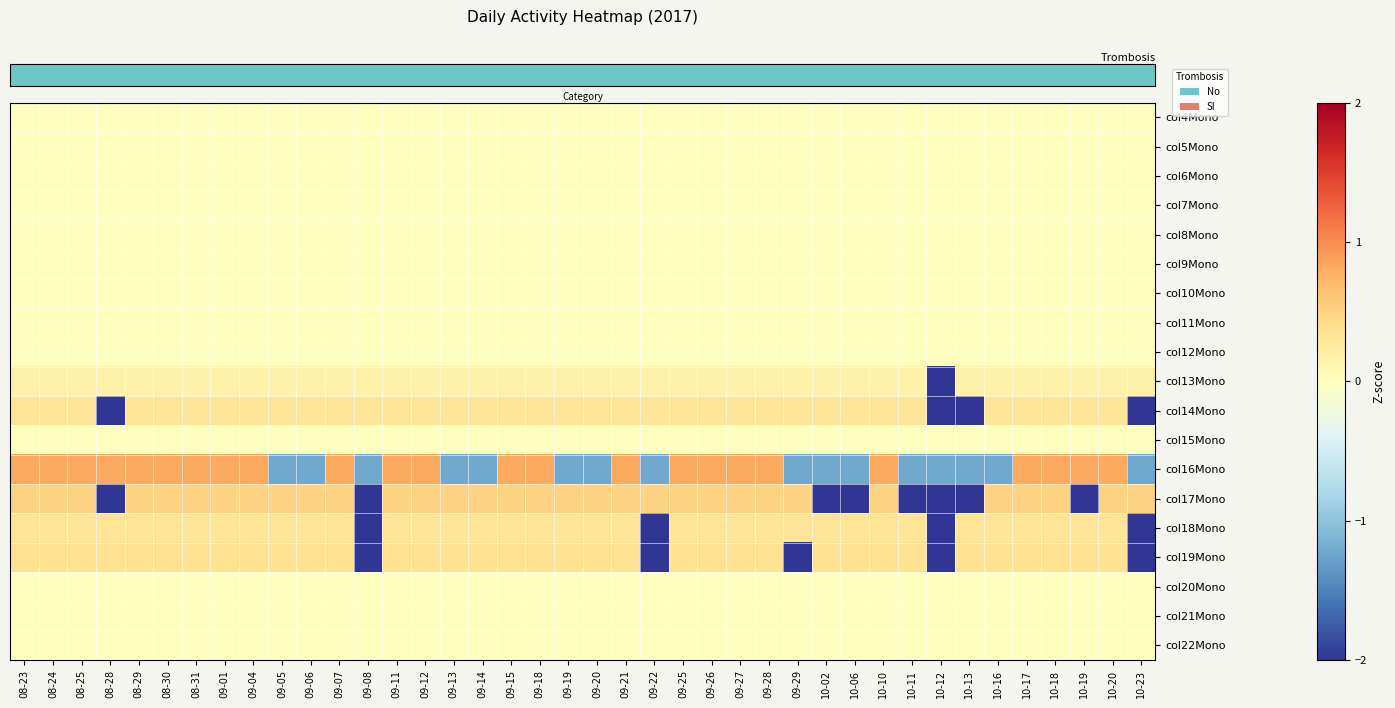

Reading left to right, list all the values displayed in this chart.

row_0: 08-23=0.0	08-24=0.0	08-25=0.0	08-28=0.0	08-29=0.0	08-30=0.0	08-31=0.0	09-01=0.0	09-04=0.0	09-05=0.0	09-06=0.0	09-07=0.0	09-08=0.0	09-11=0.0	09-12=0.0	09-13=0.0	09-14=0.0	09-15=0.0	09-18=0.0	09-19=0.0	09-20=0.0	09-21=0.0	09-22=0.0	09-25=0.0	09-26=0.0	09-27=0.0	09-28=0.0	09-29=0.0	10-02=0.0	10-06=0.0	10-10=0.0	10-11=0.0	10-12=0.0	10-13=0.0	10-16=0.0	10-17=0.0	10-18=0.0	10-19=0.0	10-20=0.0	10-23=0.0
row_1: 08-23=0.0	08-24=0.0	08-25=0.0	08-28=0.0	08-29=0.0	08-30=0.0	08-31=0.0	09-01=0.0	09-04=0.0	09-05=0.0	09-06=0.0	09-07=0.0	09-08=0.0	09-11=0.0	09-12=0.0	09-13=0.0	09-14=0.0	09-15=0.0	09-18=0.0	09-19=0.0	09-20=0.0	09-21=0.0	09-22=0.0	09-25=0.0	09-26=0.0	09-27=0.0	09-28=0.0	09-29=0.0	10-02=0.0	10-06=0.0	10-10=0.0	10-11=0.0	10-12=0.0	10-13=0.0	10-16=0.0	10-17=0.0	10-18=0.0	10-19=0.0	10-20=0.0	10-23=0.0
row_2: 08-23=0.0	08-24=0.0	08-25=0.0	08-28=0.0	08-29=0.0	08-30=0.0	08-31=0.0	09-01=0.0	09-04=0.0	09-05=0.0	09-06=0.0	09-07=0.0	09-08=0.0	09-11=0.0	09-12=0.0	09-13=0.0	09-14=0.0	09-15=0.0	09-18=0.0	09-19=0.0	09-20=0.0	09-21=0.0	09-22=0.0	09-25=0.0	09-26=0.0	09-27=0.0	09-28=0.0	09-29=0.0	10-02=0.0	10-06=0.0	10-10=0.0	10-11=0.0	10-12=0.0	10-13=0.0	10-16=0.0	10-17=0.0	10-18=0.0	10-19=0.0	10-20=0.0	10-23=0.0
row_3: 08-23=0.0	08-24=0.0	08-25=0.0	08-28=0.0	08-29=0.0	08-30=0.0	08-31=0.0	09-01=0.0	09-04=0.0	09-05=0.0	09-06=0.0	09-07=0.0	09-08=0.0	09-11=0.0	09-12=0.0	09-13=0.0	09-14=0.0	09-15=0.0	09-18=0.0	09-19=0.0	09-20=0.0	09-21=0.0	09-22=0.0	09-25=0.0	09-26=0.0	09-27=0.0	09-28=0.0	09-29=0.0	10-02=0.0	10-06=0.0	10-10=0.0	10-11=0.0	10-12=0.0	10-13=0.0	10-16=0.0	10-17=0.0	10-18=0.0	10-19=0.0	10-20=0.0	10-23=0.0
row_4: 08-23=0.0	08-24=0.0	08-25=0.0	08-28=0.0	08-29=0.0	08-30=0.0	08-31=0.0	09-01=0.0	09-04=0.0	09-05=0.0	09-06=0.0	09-07=0.0	09-08=0.0	09-11=0.0	09-12=0.0	09-13=0.0	09-14=0.0	09-15=0.0	09-18=0.0	09-19=0.0	09-20=0.0	09-21=0.0	09-22=0.0	09-25=0.0	09-26=0.0	09-27=0.0	09-28=0.0	09-29=0.0	10-02=0.0	10-06=0.0	10-10=0.0	10-11=0.0	10-12=0.0	10-13=0.0	10-16=0.0	10-17=0.0	10-18=0.0	10-19=0.0	10-20=0.0	10-23=0.0
row_5: 08-23=0.0	08-24=0.0	08-25=0.0	08-28=0.0	08-29=0.0	08-30=0.0	08-31=0.0	09-01=0.0	09-04=0.0	09-05=0.0	09-06=0.0	09-07=0.0	09-08=0.0	09-11=0.0	09-12=0.0	09-13=0.0	09-14=0.0	09-15=0.0	09-18=0.0	09-19=0.0	09-20=0.0	09-21=0.0	09-22=0.0	09-25=0.0	09-26=0.0	09-27=0.0	09-28=0.0	09-29=0.0	10-02=0.0	10-06=0.0	10-10=0.0	10-11=0.0	10-12=0.0	10-13=0.0	10-16=0.0	10-17=0.0	10-18=0.0	10-19=0.0	10-20=0.0	10-23=0.0
row_6: 08-23=0.0	08-24=0.0	08-25=0.0	08-28=0.0	08-29=0.0	08-30=0.0	08-31=0.0	09-01=0.0	09-04=0.0	09-05=0.0	09-06=0.0	09-07=0.0	09-08=0.0	09-11=0.0	09-12=0.0	09-13=0.0	09-14=0.0	09-15=0.0	09-18=0.0	09-19=0.0	09-20=0.0	09-21=0.0	09-22=0.0	09-25=0.0	09-26=0.0	09-27=0.0	09-28=0.0	09-29=0.0	10-02=0.0	10-06=0.0	10-10=0.0	10-11=0.0	10-12=0.0	10-13=0.0	10-16=0.0	10-17=0.0	10-18=0.0	10-19=0.0	10-20=0.0	10-23=0.0
row_7: 08-23=0.0	08-24=0.0	08-25=0.0	08-28=0.0	08-29=0.0	08-30=0.0	08-31=0.0	09-01=0.0	09-04=0.0	09-05=0.0	09-06=0.0	09-07=0.0	09-08=0.0	09-11=0.0	09-12=0.0	09-13=0.0	09-14=0.0	09-15=0.0	09-18=0.0	09-19=0.0	09-20=0.0	09-21=0.0	09-22=0.0	09-25=0.0	09-26=0.0	09-27=0.0	09-28=0.0	09-29=0.0	10-02=0.0	10-06=0.0	10-10=0.0	10-11=0.0	10-12=0.0	10-13=0.0	10-16=0.0	10-17=0.0	10-18=0.0	10-19=0.0	10-20=0.0	10-23=0.0
row_8: 08-23=0.0	08-24=0.0	08-25=0.0	08-28=0.0	08-29=0.0	08-30=0.0	08-31=0.0	09-01=0.0	09-04=0.0	09-05=0.0	09-06=0.0	09-07=0.0	09-08=0.0	09-11=0.0	09-12=0.0	09-13=0.0	09-14=0.0	09-15=0.0	09-18=0.0	09-19=0.0	09-20=0.0	09-21=0.0	09-22=0.0	09-25=0.0	09-26=0.0	09-27=0.0	09-28=0.0	09-29=0.0	10-02=0.0	10-06=0.0	10-10=0.0	10-11=0.0	10-12=0.0	10-13=0.0	10-16=0.0	10-17=0.0	10-18=0.0	10-19=0.0	10-20=0.0	10-23=0.0
row_9: 08-23=0.2	08-24=0.2	08-25=0.2	08-28=0.2	08-29=0.2	08-30=0.2	08-31=0.2	09-01=0.2	09-04=0.2	09-05=0.2	09-06=0.2	09-07=0.2	09-08=0.2	09-11=0.2	09-12=0.2	09-13=0.2	09-14=0.2	09-15=0.2	09-18=0.2	09-19=0.2	09-20=0.2	09-21=0.2	09-22=0.2	09-25=0.2	09-26=0.2	09-27=0.2	09-28=0.2	09-29=0.2	10-02=0.2	10-06=0.2	10-10=0.2	10-11=0.2	10-12=-6.2	10-13=0.2	10-16=0.2	10-17=0.2	10-18=0.2	10-19=0.2	10-20=0.2	10-23=0.2
row_10: 08-23=0.3	08-24=0.3	08-25=0.3	08-28=-3.0	08-29=0.3	08-30=0.3	08-31=0.3	09-01=0.3	09-04=0.3	09-05=0.3	09-06=0.3	09-07=0.3	09-08=0.3	09-11=0.3	09-12=0.3	09-13=0.3	09-14=0.3	09-15=0.3	09-18=0.3	09-19=0.3	09-20=0.3	09-21=0.3	09-22=0.3	09-25=0.3	09-26=0.3	09-27=0.3	09-28=0.3	09-29=0.3	10-02=0.3	10-06=0.3	10-10=0.3	10-11=0.3	10-12=-3.0	10-13=-3.0	10-16=0.3	10-17=0.3	10-18=0.3	10-19=0.3	10-20=0.3	10-23=-3.0
row_11: 08-23=0.0	08-24=0.0	08-25=0.0	08-28=0.0	08-29=0.0	08-30=0.0	08-31=0.0	09-01=0.0	09-04=0.0	09-05=0.0	09-06=0.0	09-07=0.0	09-08=0.0	09-11=0.0	09-12=0.0	09-13=0.0	09-14=0.0	09-15=0.0	09-18=0.0	09-19=0.0	09-20=0.0	09-21=0.0	09-22=0.0	09-25=0.0	09-26=0.0	09-27=0.0	09-28=0.0	09-29=0.0	10-02=0.0	10-06=0.0	10-10=0.0	10-11=0.0	10-12=0.0	10-13=0.0	10-16=0.0	10-17=0.0	10-18=0.0	10-19=0.0	10-20=0.0	10-23=0.0
row_12: 08-23=0.8	08-24=0.8	08-25=0.8	08-28=0.8	08-29=0.8	08-30=0.8	08-31=0.8	09-01=0.8	09-04=0.8	09-05=-1.2	09-06=-1.2	09-07=0.8	09-08=-1.2	09-11=0.8	09-12=0.8	09-13=-1.2	09-14=-1.2	09-15=0.8	09-18=0.8	09-19=-1.2	09-20=-1.2	09-21=0.8	09-22=-1.2	09-25=0.8	09-26=0.8	09-27=0.8	09-28=0.8	09-29=-1.2	10-02=-1.2	10-06=-1.2	10-10=0.8	10-11=-1.2	10-12=-1.2	10-13=-1.2	10-16=-1.2	10-17=0.8	10-18=0.8	10-19=0.8	10-20=0.8	10-23=-1.2
row_13: 08-23=0.5	08-24=0.5	08-25=0.5	08-28=-2.0	08-29=0.5	08-30=0.5	08-31=0.5	09-01=0.5	09-04=0.5	09-05=0.5	09-06=0.5	09-07=0.5	09-08=-2.0	09-11=0.5	09-12=0.5	09-13=0.5	09-14=0.5	09-15=0.5	09-18=0.5	09-19=0.5	09-20=0.5	09-21=0.5	09-22=0.5	09-25=0.5	09-26=0.5	09-27=0.5	09-28=0.5	09-29=0.5	10-02=-2.0	10-06=-2.0	10-10=0.5	10-11=-2.0	10-12=-2.0	10-13=-2.0	10-16=0.5	10-17=0.5	10-18=0.5	10-19=-2.0	10-20=0.5	10-23=0.5
row_14: 08-23=0.3	08-24=0.3	08-25=0.3	08-28=0.3	08-29=0.3	08-30=0.3	08-31=0.3	09-01=0.3	09-04=0.3	09-05=0.3	09-06=0.3	09-07=0.3	09-08=-3.0	09-11=0.3	09-12=0.3	09-13=0.3	09-14=0.3	09-15=0.3	09-18=0.3	09-19=0.3	09-20=0.3	09-21=0.3	09-22=-3.0	09-25=0.3	09-26=0.3	09-27=0.3	09-28=0.3	09-29=0.3	10-02=0.3	10-06=0.3	10-10=0.3	10-11=0.3	10-12=-3.0	10-13=0.3	10-16=0.3	10-17=0.3	10-18=0.3	10-19=0.3	10-20=0.3	10-23=-3.0
row_15: 08-23=0.4	08-24=0.4	08-25=0.4	08-28=0.4	08-29=0.4	08-30=0.4	08-31=0.4	09-01=0.4	09-04=0.4	09-05=0.4	09-06=0.4	09-07=0.4	09-08=-2.6	09-11=0.4	09-12=0.4	09-13=0.4	09-14=0.4	09-15=0.4	09-18=0.4	09-19=0.4	09-20=0.4	09-21=0.4	09-22=-2.6	09-25=0.4	09-26=0.4	09-27=0.4	09-28=0.4	09-29=-2.6	10-02=0.4	10-06=0.4	10-10=0.4	10-11=0.4	10-12=-2.6	10-13=0.4	10-16=0.4	10-17=0.4	10-18=0.4	10-19=0.4	10-20=0.4	10-23=-2.6
row_16: 08-23=0.0	08-24=0.0	08-25=0.0	08-28=0.0	08-29=0.0	08-30=0.0	08-31=0.0	09-01=0.0	09-04=0.0	09-05=0.0	09-06=0.0	09-07=0.0	09-08=0.0	09-11=0.0	09-12=0.0	09-13=0.0	09-14=0.0	09-15=0.0	09-18=0.0	09-19=0.0	09-20=0.0	09-21=0.0	09-22=0.0	09-25=0.0	09-26=0.0	09-27=0.0	09-28=0.0	09-29=0.0	10-02=0.0	10-06=0.0	10-10=0.0	10-11=0.0	10-12=0.0	10-13=0.0	10-16=0.0	10-17=0.0	10-18=0.0	10-19=0.0	10-20=0.0	10-23=0.0
row_17: 08-23=0.0	08-24=0.0	08-25=0.0	08-28=0.0	08-29=0.0	08-30=0.0	08-31=0.0	09-01=0.0	09-04=0.0	09-05=0.0	09-06=0.0	09-07=0.0	09-08=0.0	09-11=0.0	09-12=0.0	09-13=0.0	09-14=0.0	09-15=0.0	09-18=0.0	09-19=0.0	09-20=0.0	09-21=0.0	09-22=0.0	09-25=0.0	09-26=0.0	09-27=0.0	09-28=0.0	09-29=0.0	10-02=0.0	10-06=0.0	10-10=0.0	10-11=0.0	10-12=0.0	10-13=0.0	10-16=0.0	10-17=0.0	10-18=0.0	10-19=0.0	10-20=0.0	10-23=0.0
row_18: 08-23=0.0	08-24=0.0	08-25=0.0	08-28=0.0	08-29=0.0	08-30=0.0	08-31=0.0	09-01=0.0	09-04=0.0	09-05=0.0	09-06=0.0	09-07=0.0	09-08=0.0	09-11=0.0	09-12=0.0	09-13=0.0	09-14=0.0	09-15=0.0	09-18=0.0	09-19=0.0	09-20=0.0	09-21=0.0	09-22=0.0	09-25=0.0	09-26=0.0	09-27=0.0	09-28=0.0	09-29=0.0	10-02=0.0	10-06=0.0	10-10=0.0	10-11=0.0	10-12=0.0	10-13=0.0	10-16=0.0	10-17=0.0	10-18=0.0	10-19=0.0	10-20=0.0	10-23=0.0